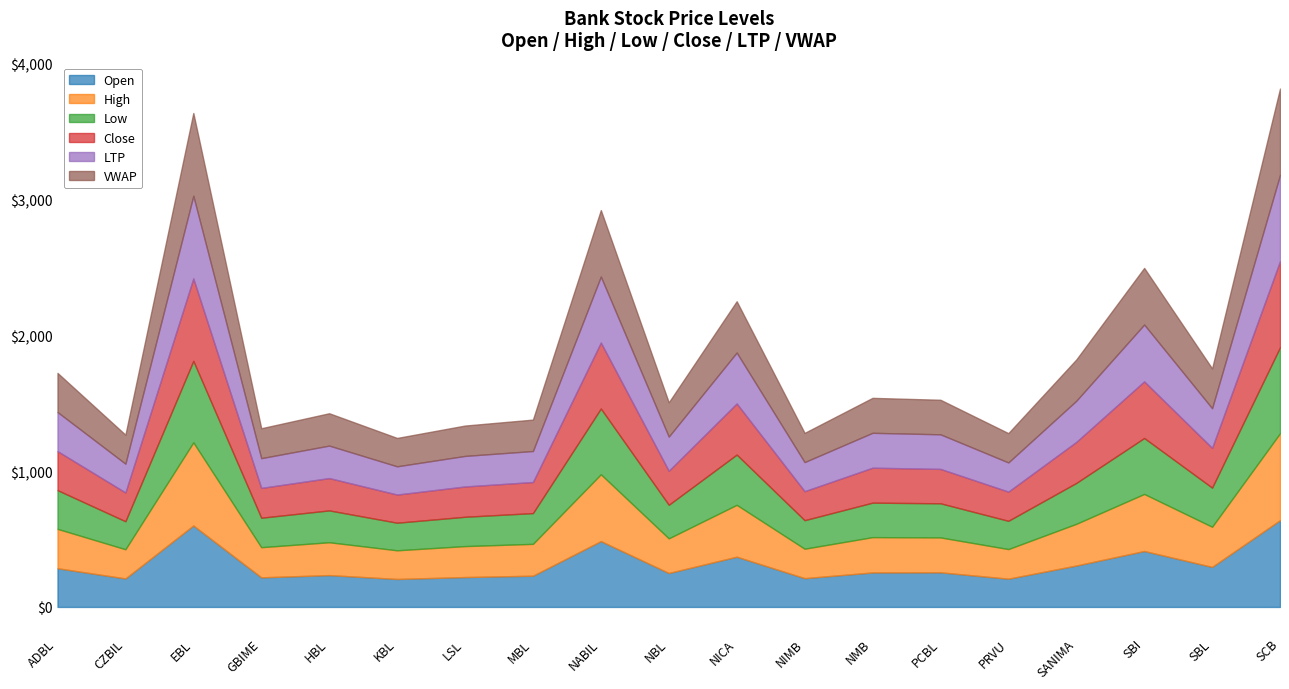

True or false: Open and VWAP cross at least once.

True